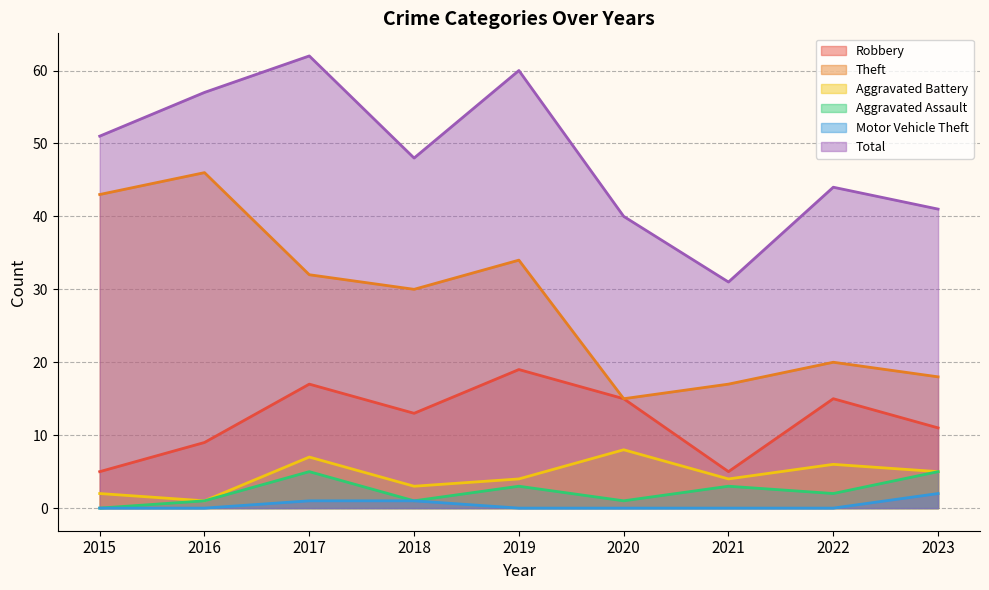

What is the difference between the maximum and minimum values in the Total series?

31